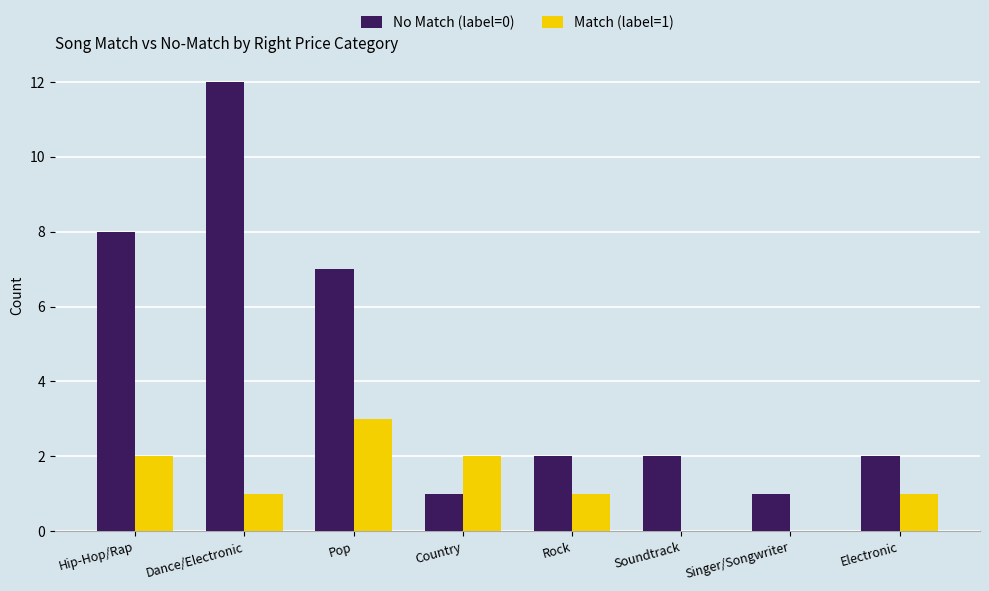

What value does the No Match (label=0) series have at Pop, to the nearest 10?

10